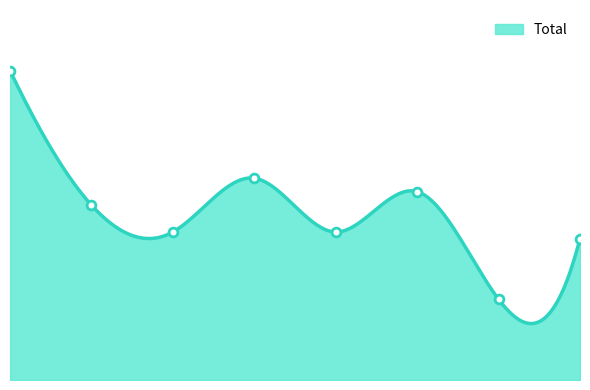

Approximately how many times larger is the value at 2016 compared to 2018?

0.9